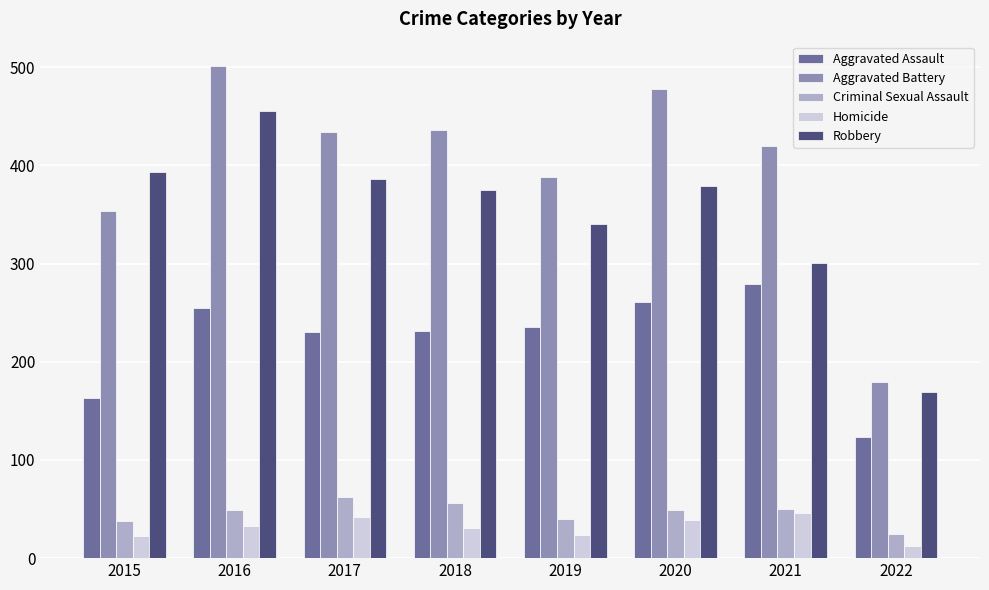

What is the spread (max minus min) of values at 2022?

167